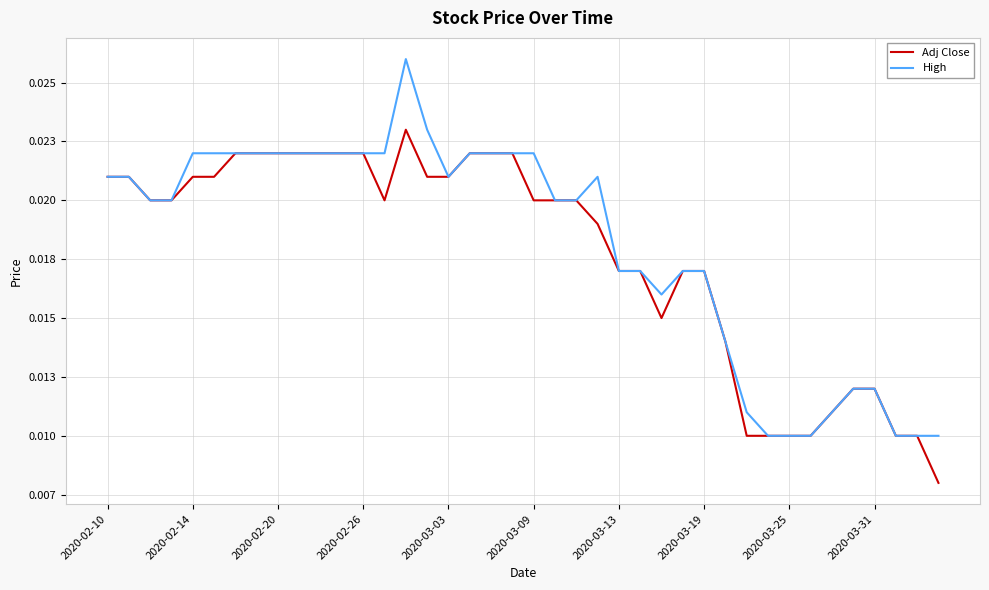

True or false: Adj Close and High cross at least once.

False